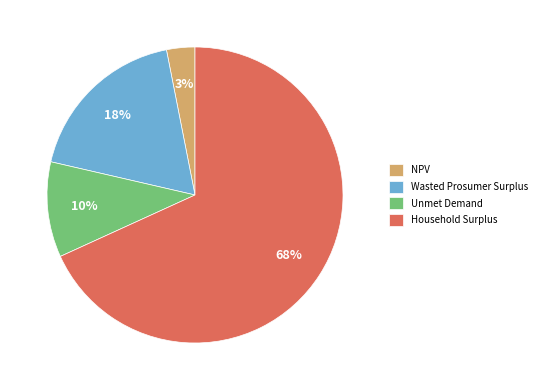

Rank the categories by value from lowest to highest.

NPV, Unmet Demand, Wasted Prosumer Surplus, Household Surplus